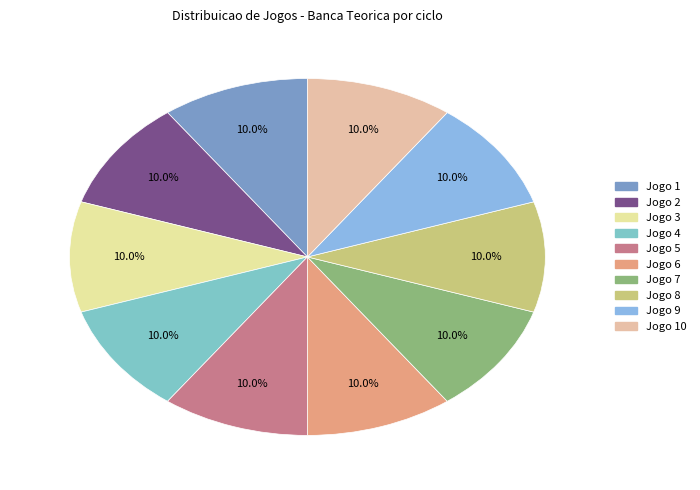

How many segments does this pie chart have?

10